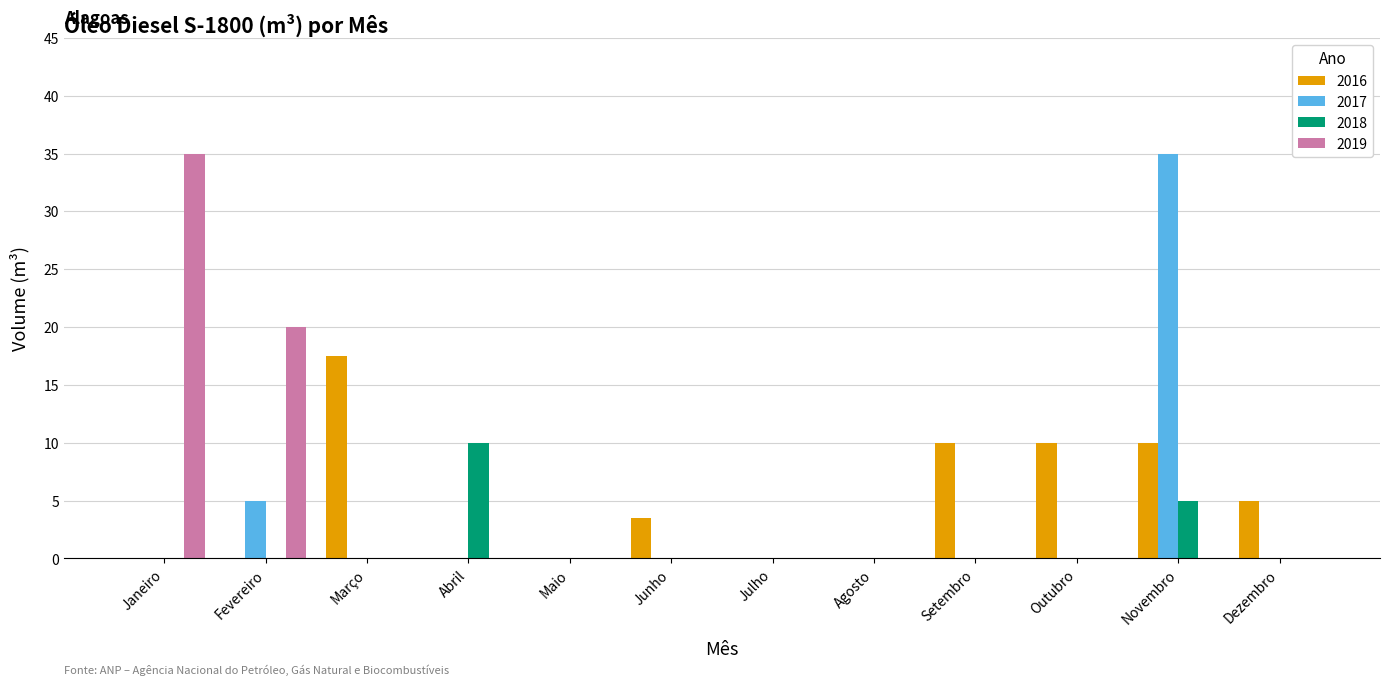

The 2019 series shows -16.0 at Outubro. True or false?

False